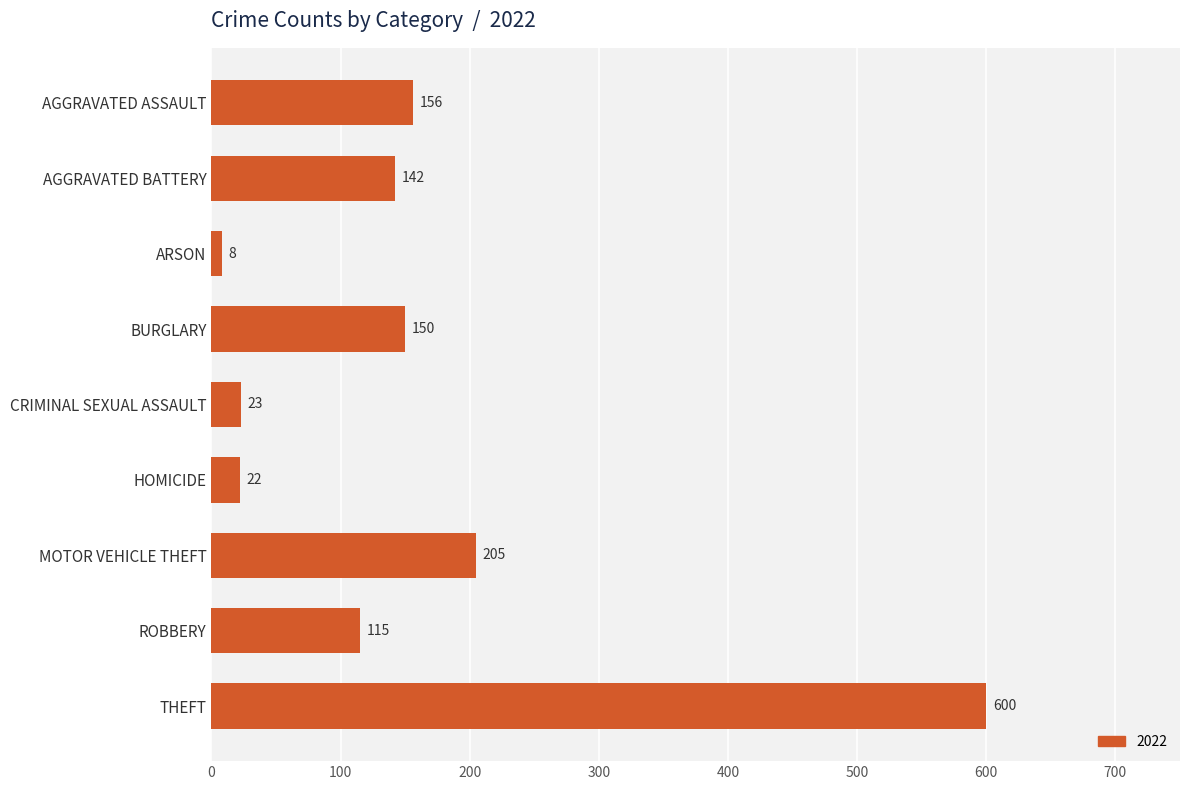

Reading top to bottom, what are all the values shown in this chart?

156	142	8	150	23	22	205	115	600